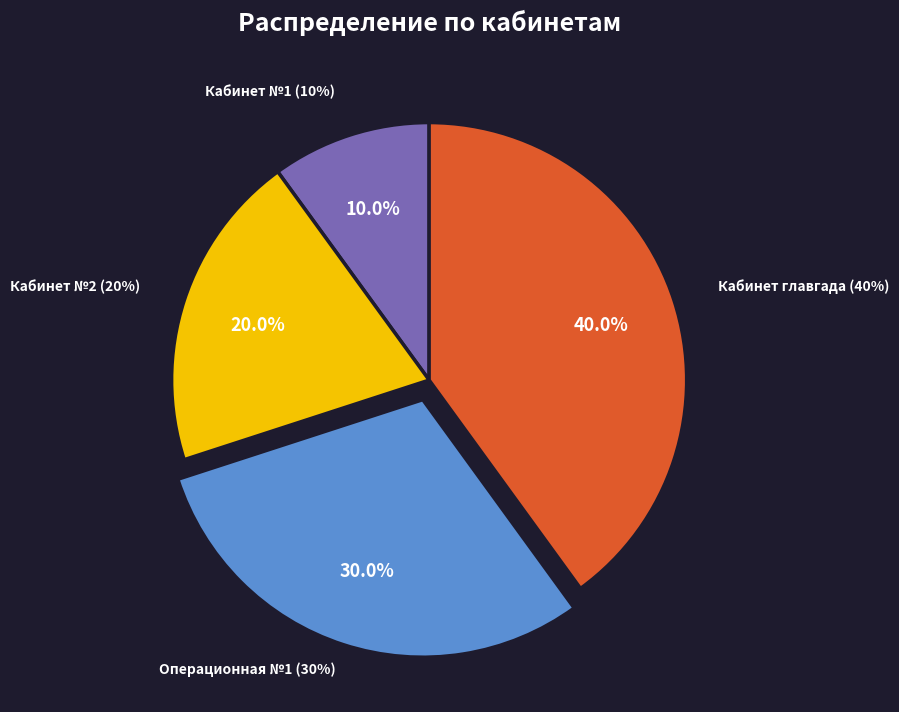

What is the largest slice in the pie chart?

Кабинет главгада